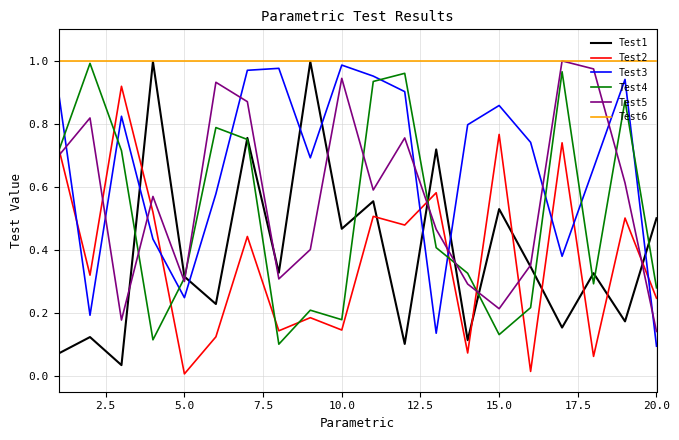

After their last crossing, which series has the higher values: Test3 or Test2?

Test2